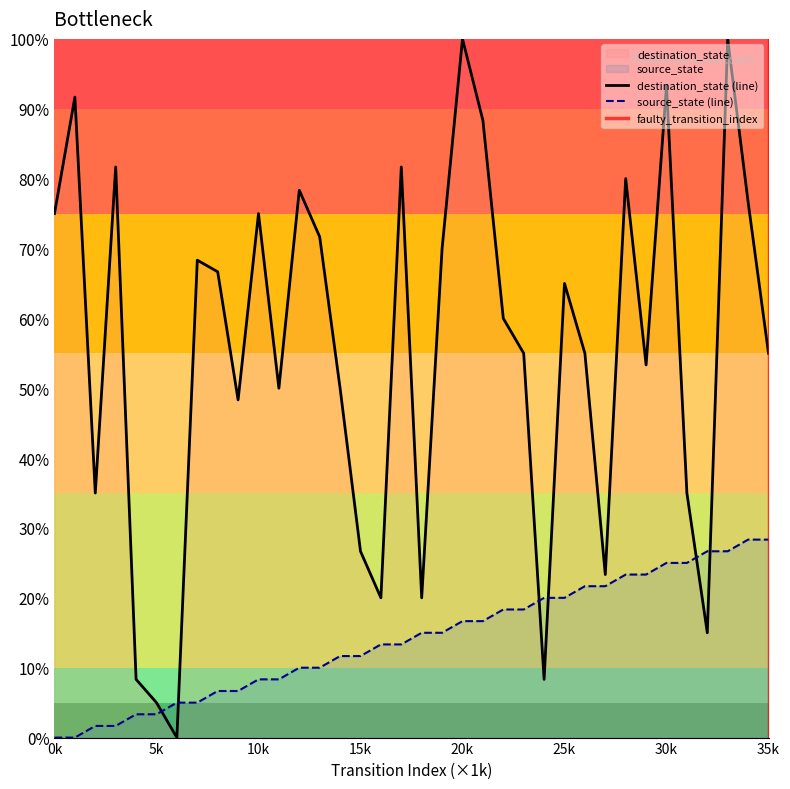

Is it true that source_state (line) equals 8.3 at 10k?

True